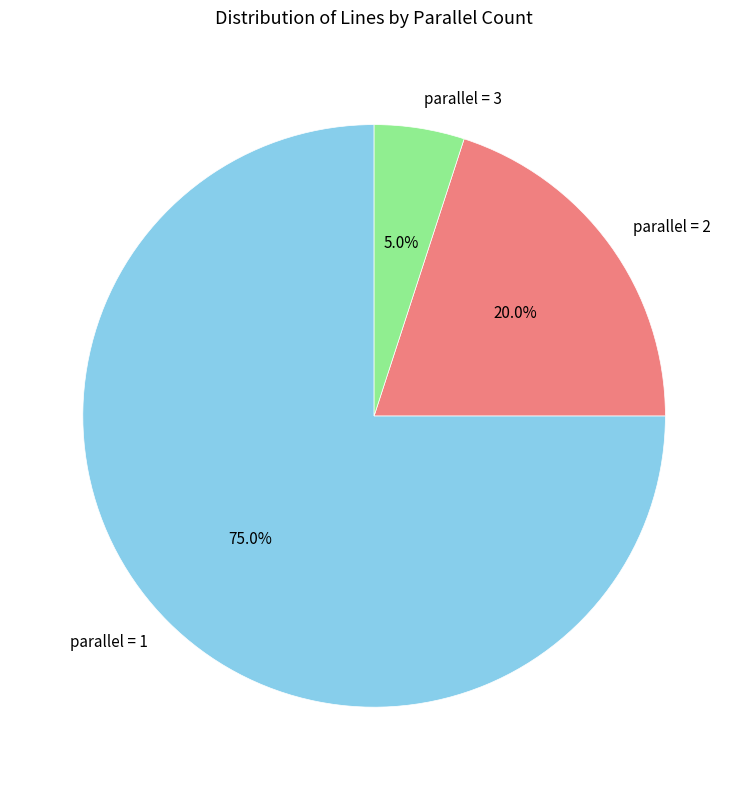

Is there a majority slice in this chart?

Yes